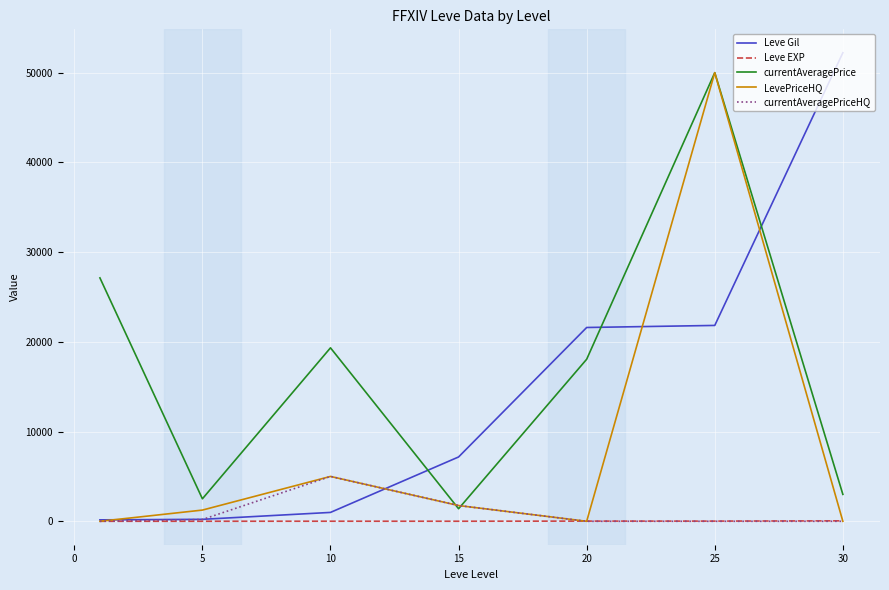

What is the difference between the maximum and minimum values in the LevePriceHQ series?

50000